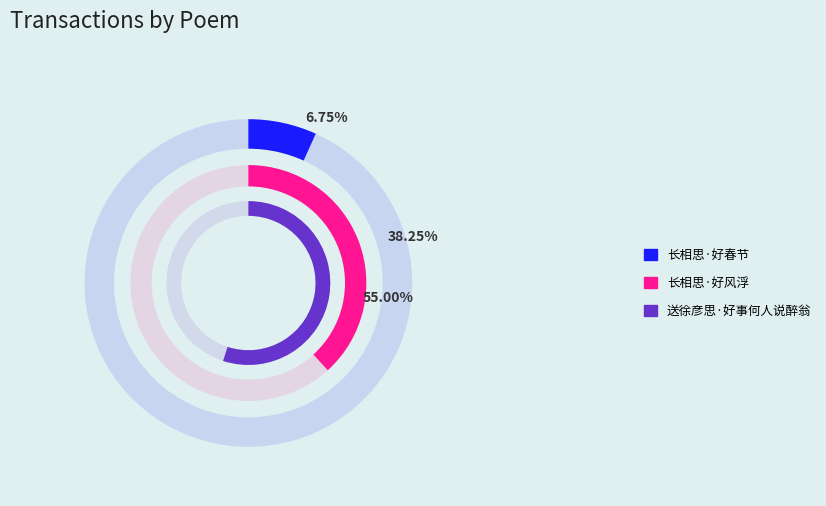

Which slice is the smallest?

长相思·好春节